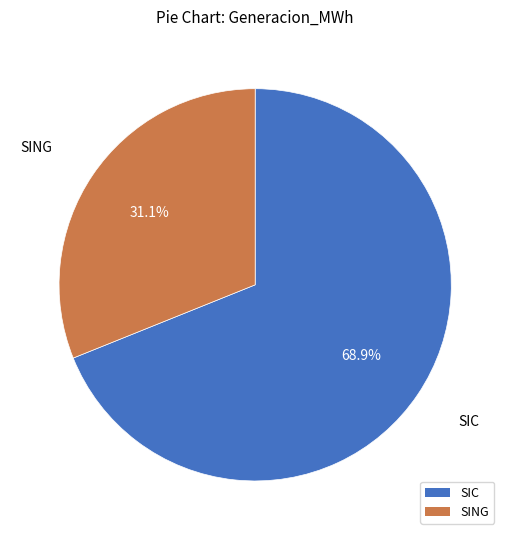

Does any single category account for the majority?

Yes